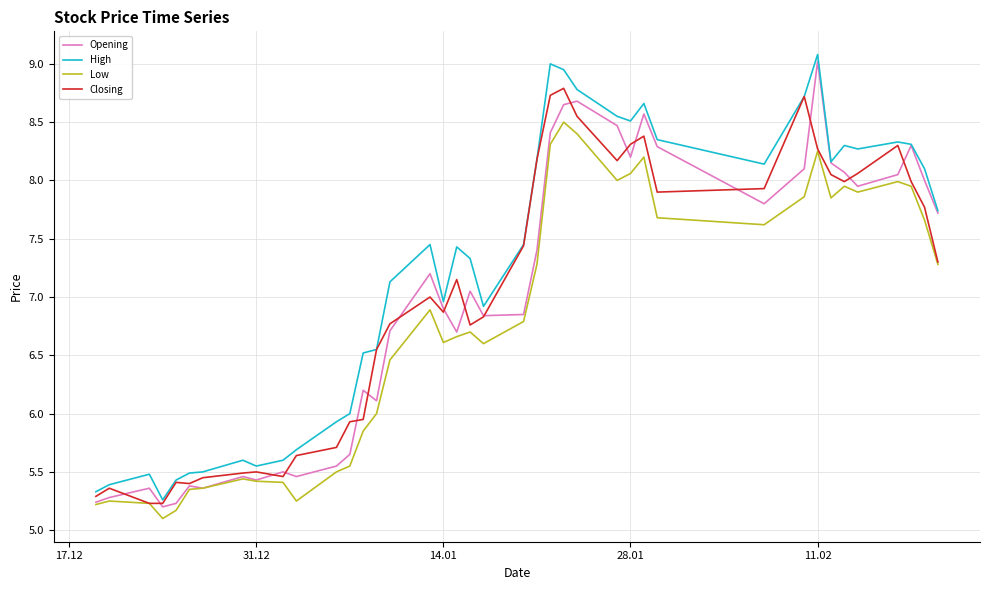

Which series has the largest total across all categories?

High